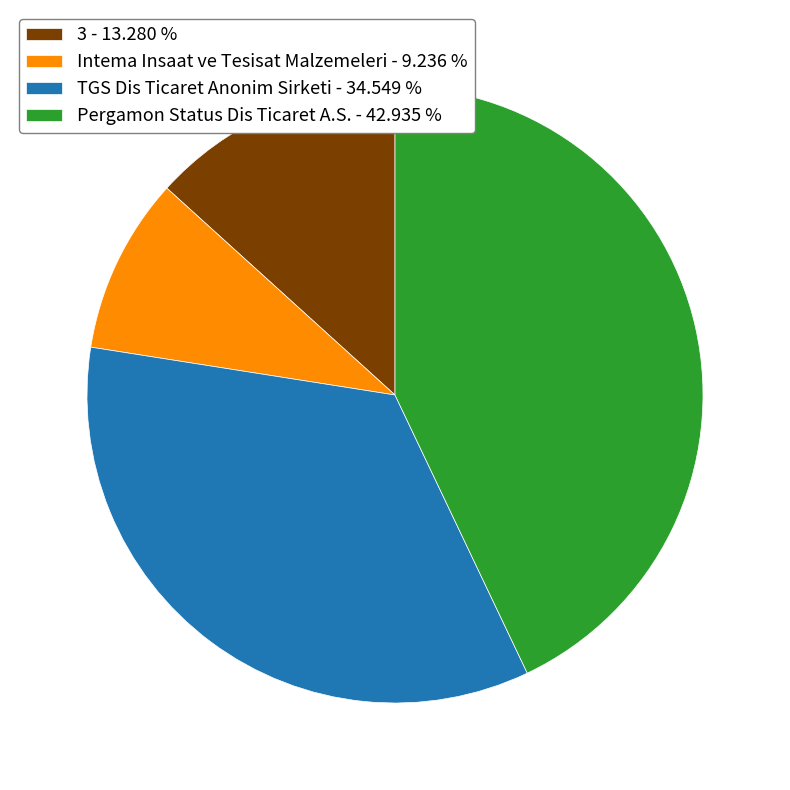

Does any single category account for the majority?

No